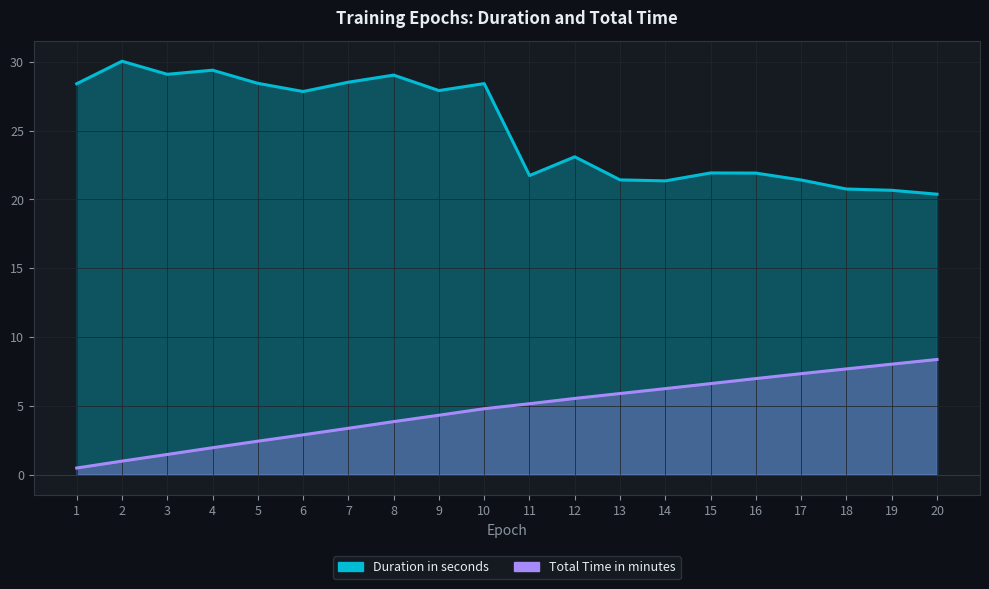

Does the chart have visible grid lines?

Yes